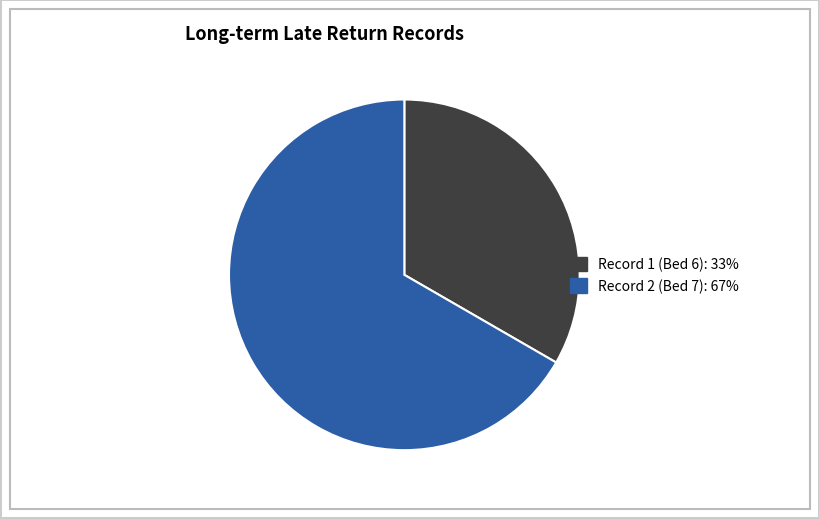

Does any single category account for the majority?

Yes